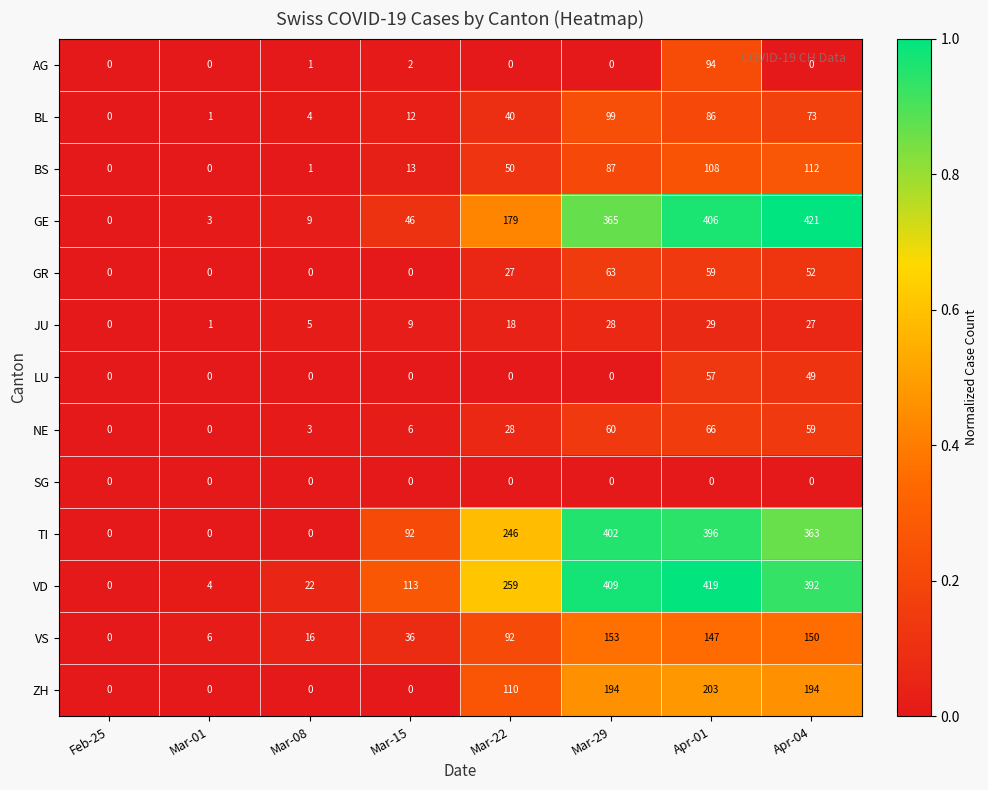

The value of BS at Apr-04 is 112. True or false?

True